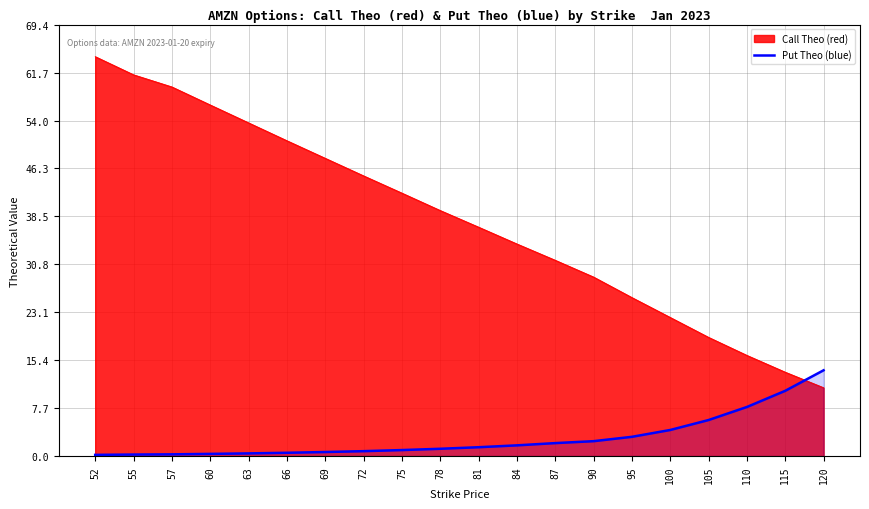

How many values are below 1?

9